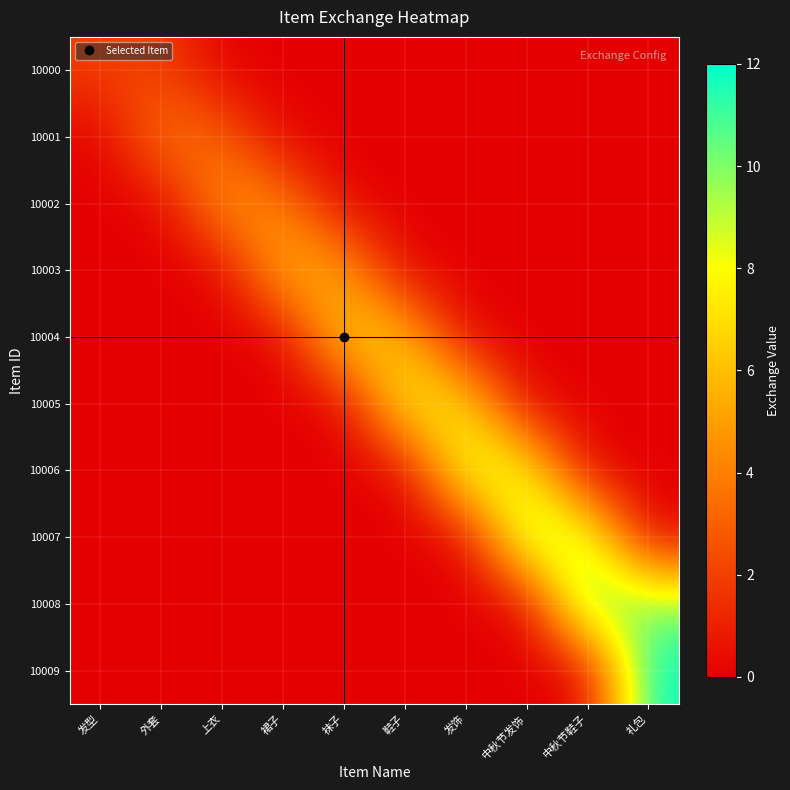

Which series has the widest spread of values?

10009